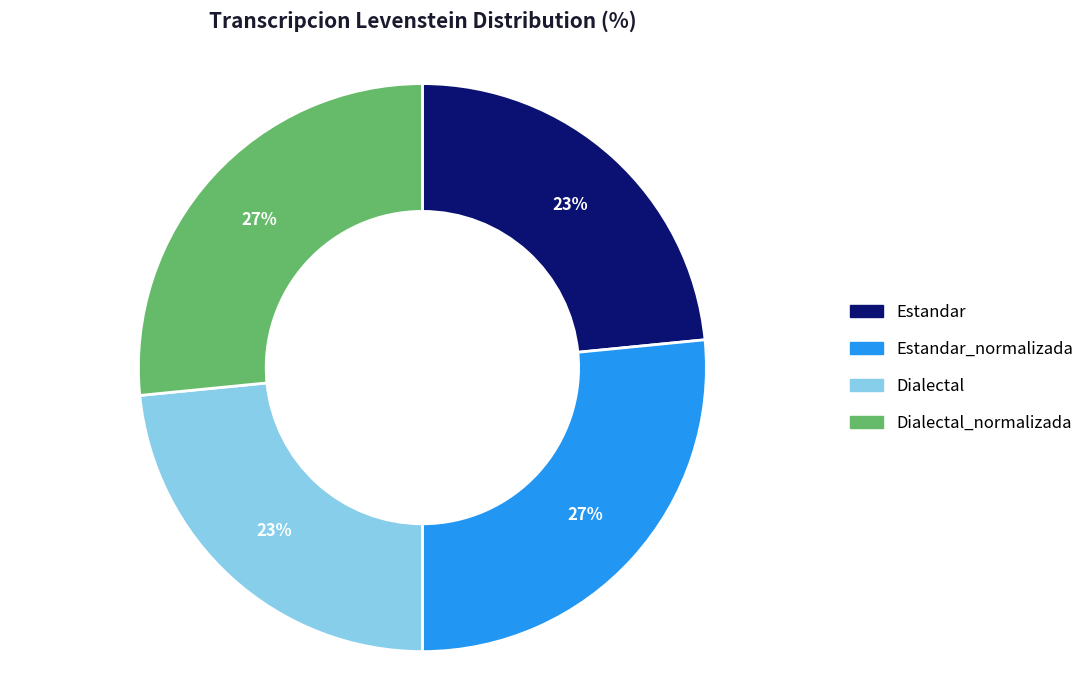

What is the ratio of the value at Dialectal to the value at Estandar_normalizada?

0.9